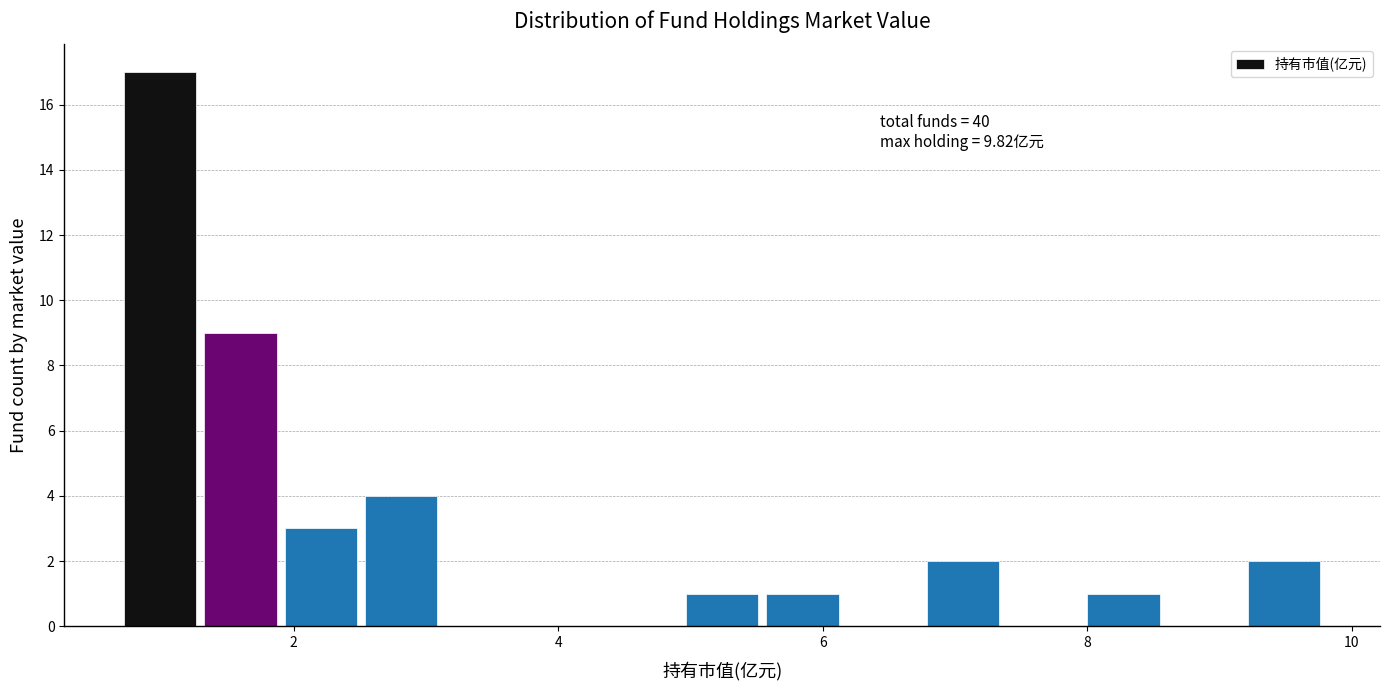

Around what value on the x-axis is the tallest bar? Give the approximate position of its centre, as read against the axis.

1.0